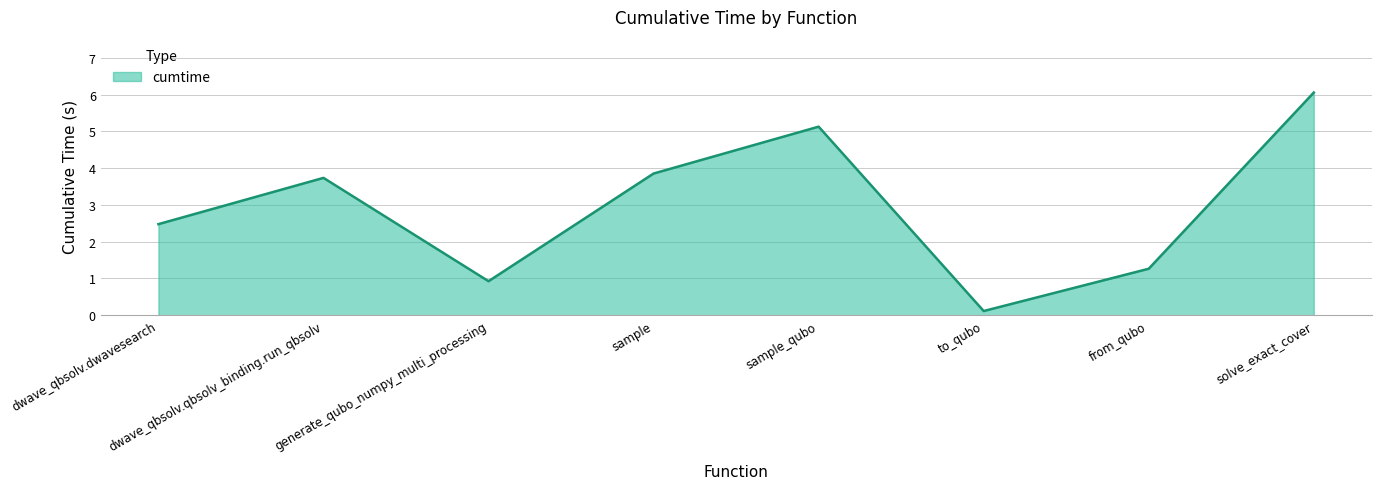

Is it true that the value at dwave_qbsolv.dwavesearch is 2.5?

True